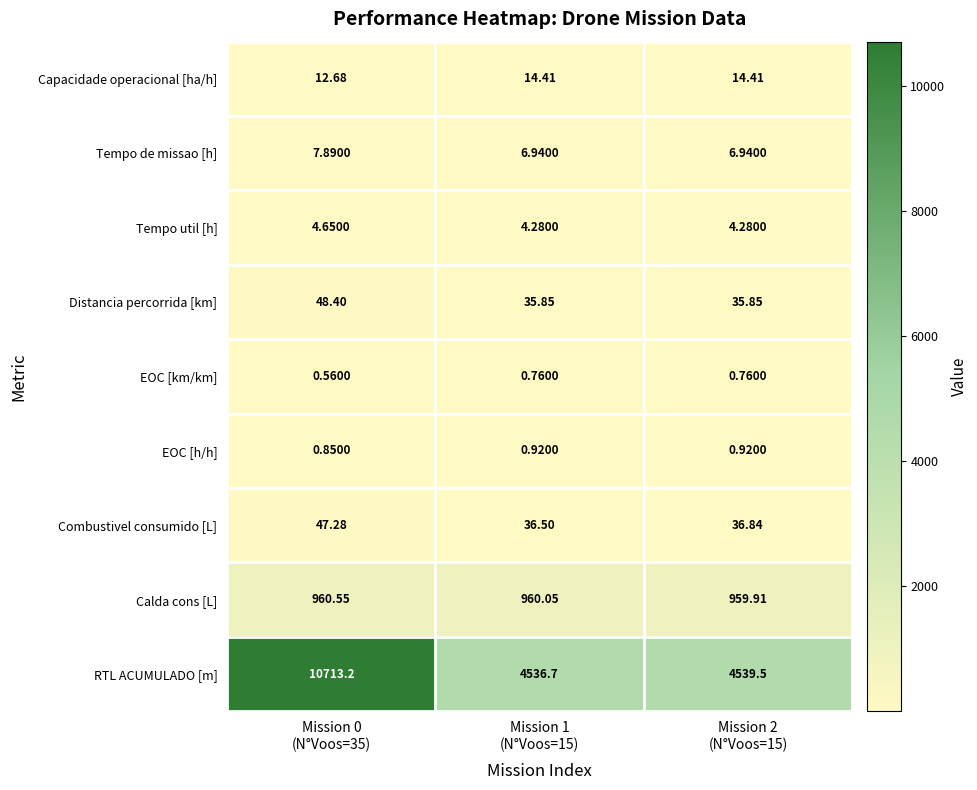

Rank the series by their maximum value, from highest to lowest.

RTL ACUMULADO [m], Calda cons [L], Distancia percorrida [km], Combustivel consumido [L], Capacidade operacional [ha/h], Tempo de missao [h], Tempo util [h], EOC [h/h], EOC [km/km]